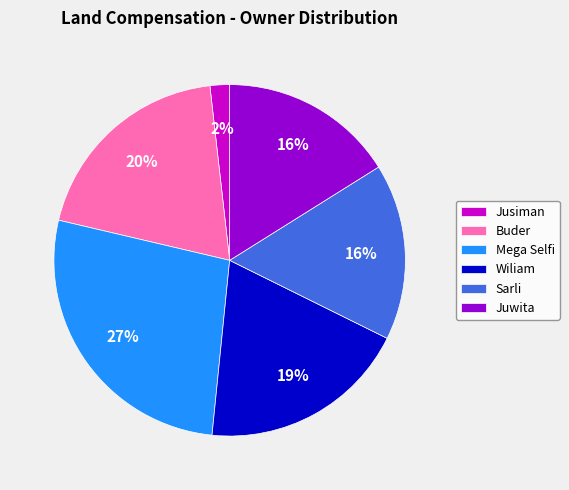

Is the sum of Mega Selfi and Buder greater than half?

No